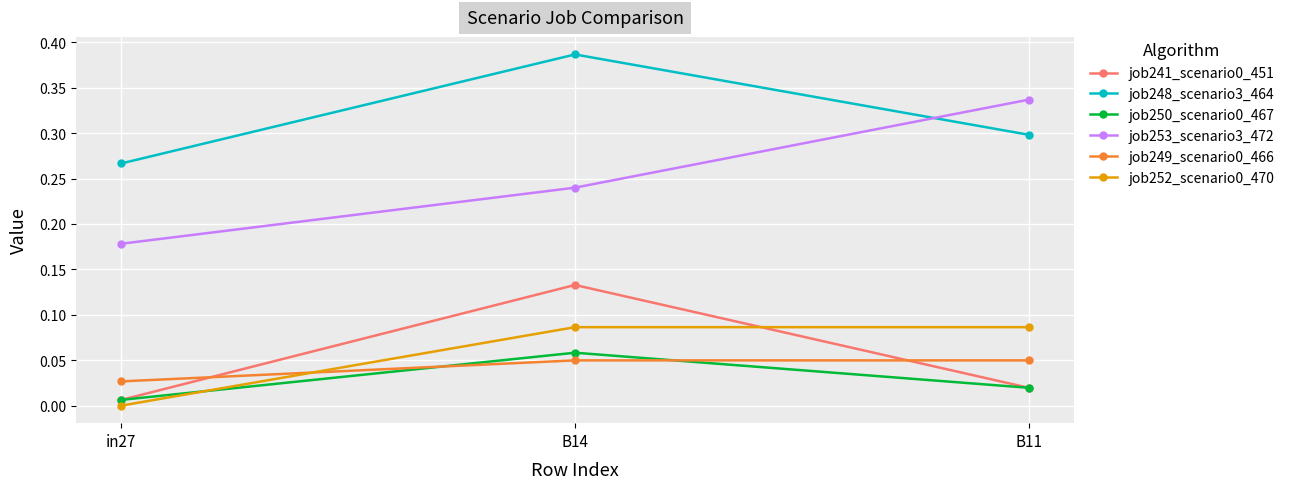

The value of job241_scenario0_451 at B14 is 0.2. True or false?

False